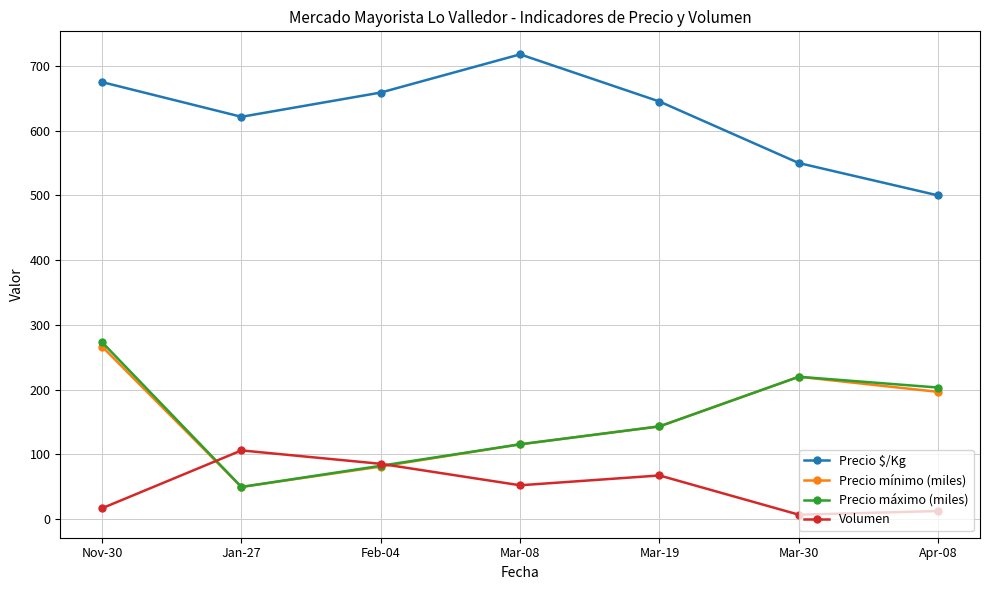

What is the value of the Volumen point at the 1st from the left?

17.0